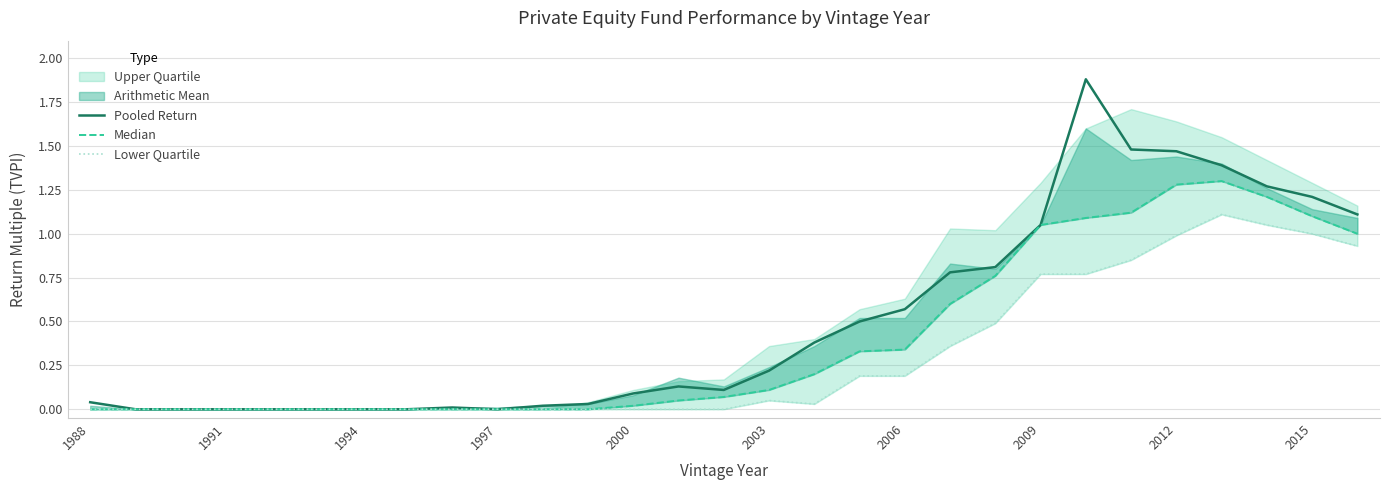

True or false: Pooled Return has a value of 0.1 at 2006.

False